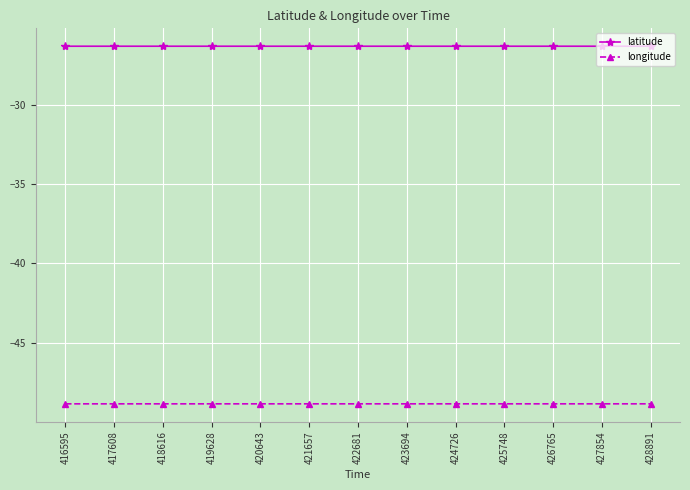

What is the total value across all series at 422681?

-75.2